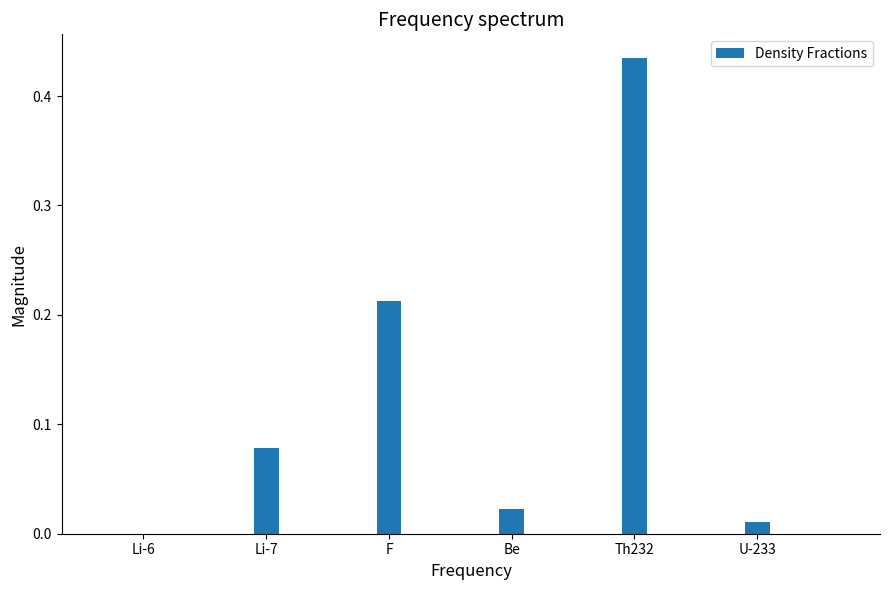

True or false: the data shows 0.2 at F.

True